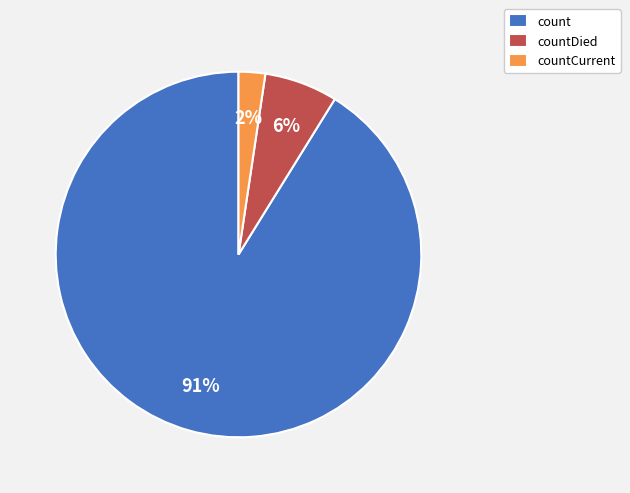

Do count and countCurrent together represent more than half of the pie?

Yes